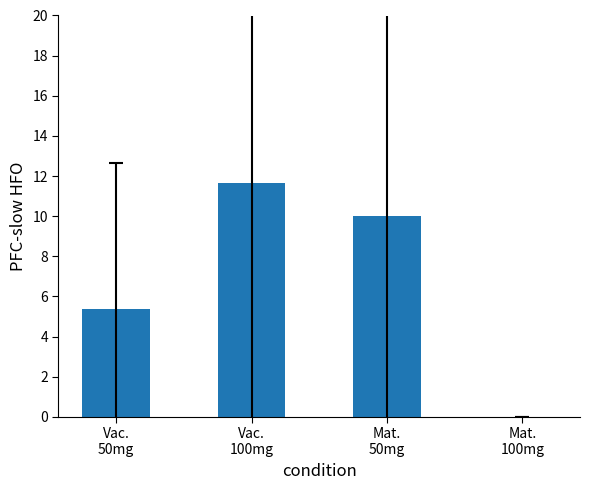

What is the greatest value displayed?

11.7